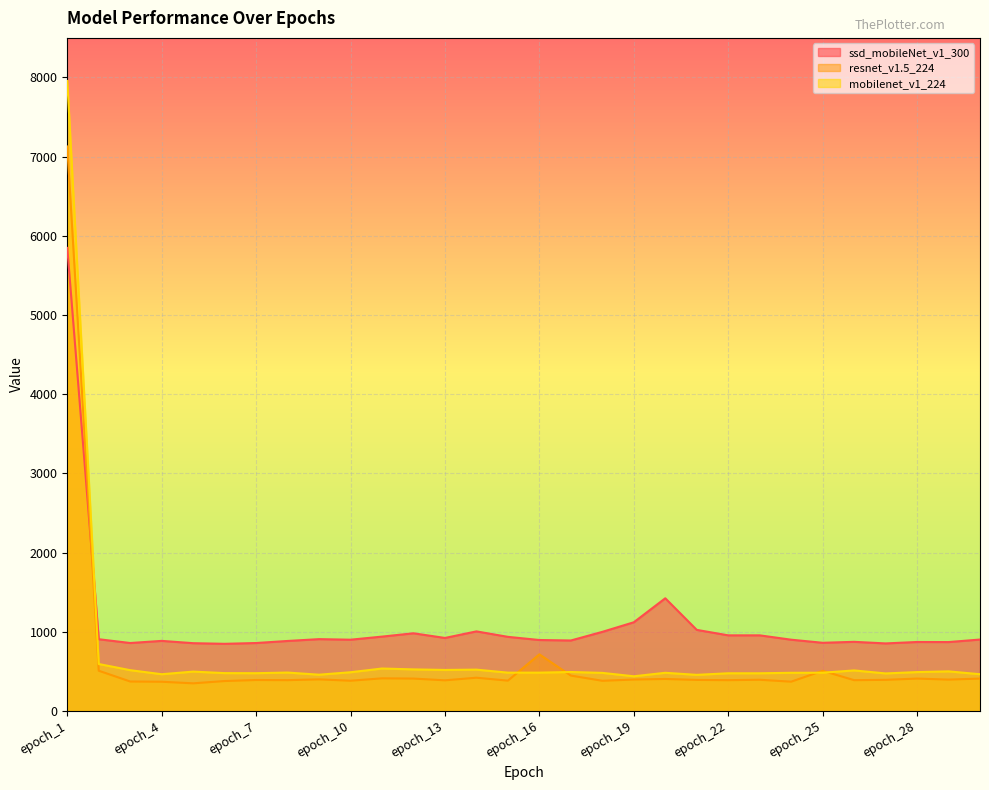

Count the number of categories in the chart.

30